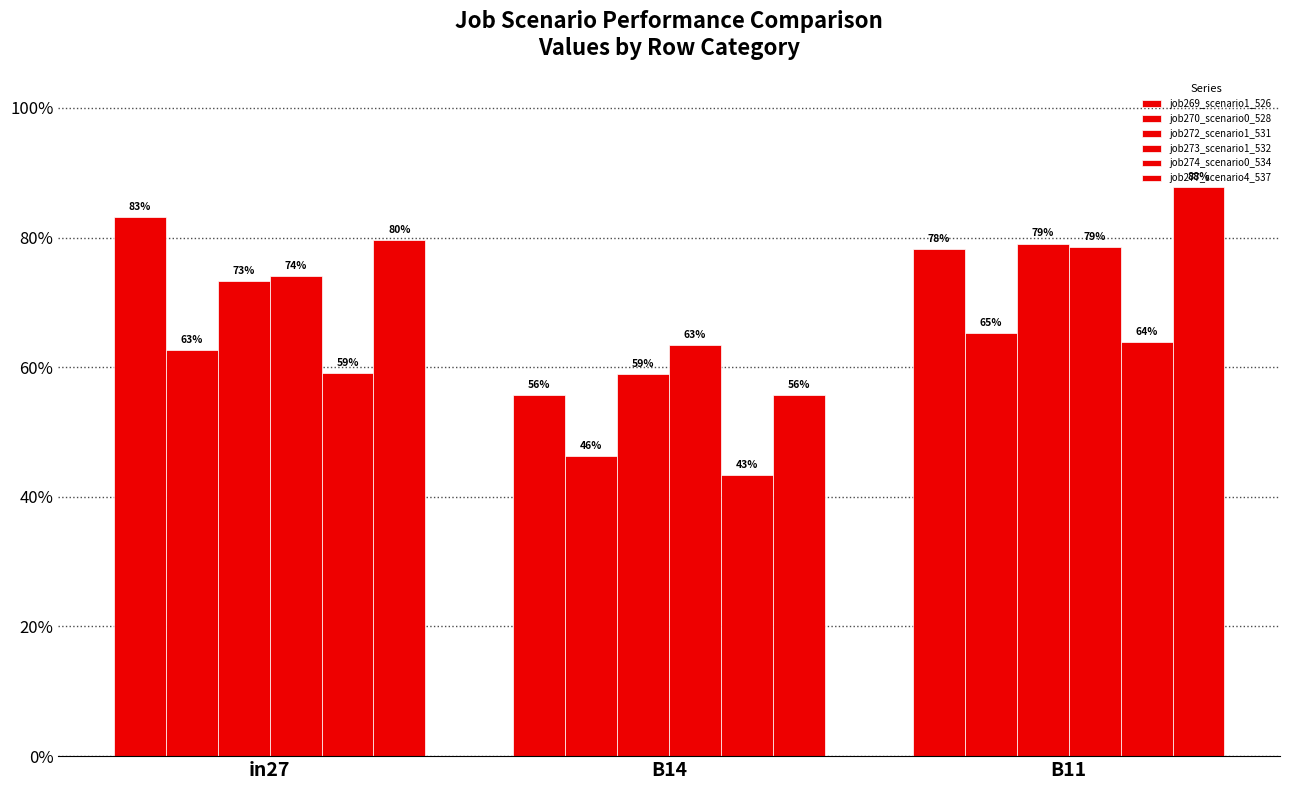

What is the label of the 2nd bar from the right?

B14